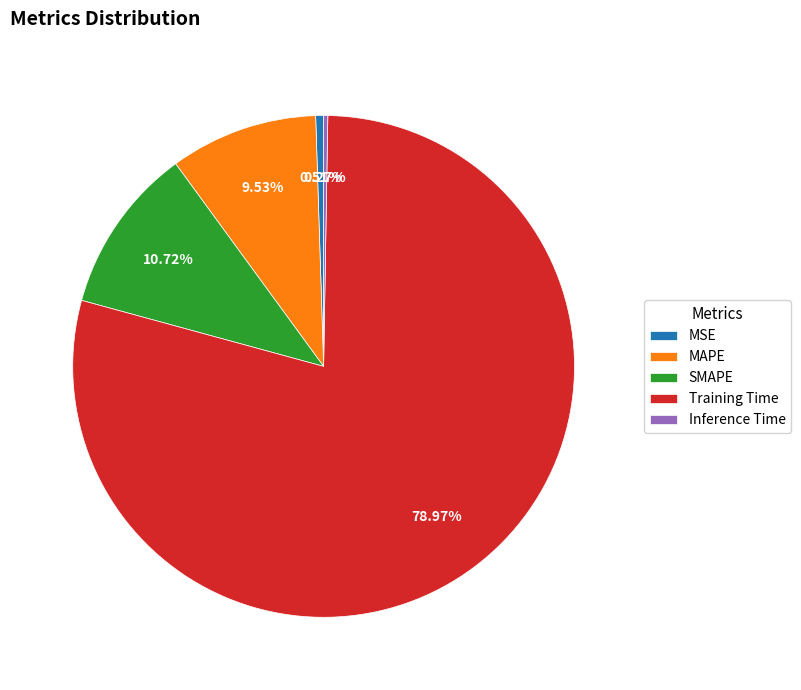

True or false: SMAPE accounts for 26% of the total.

False